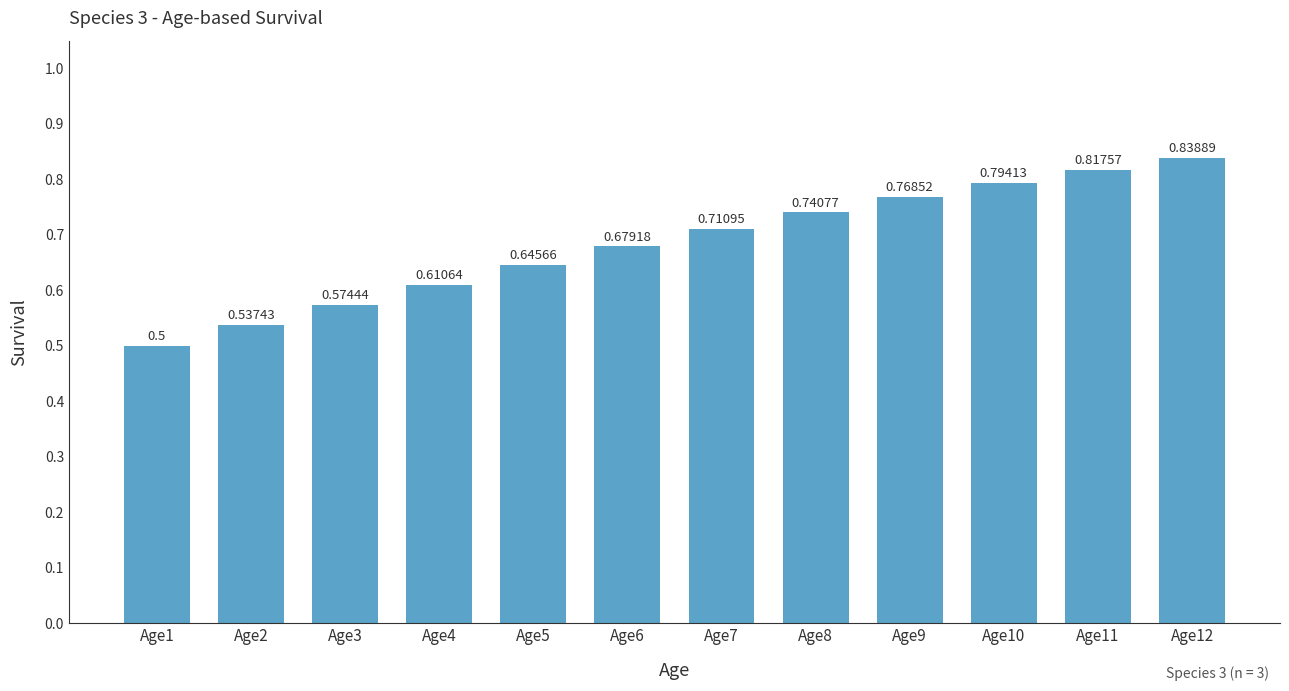

How many bars are there in total?

12